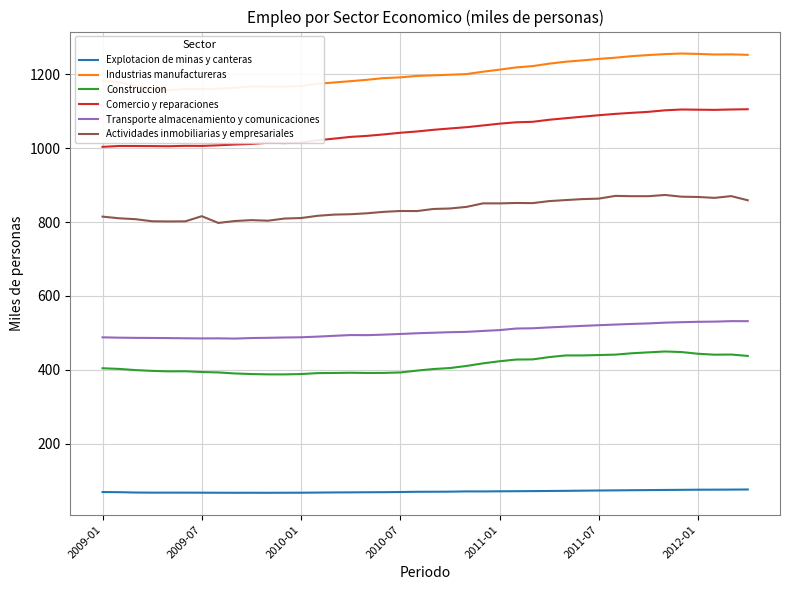

Does the chart have visible grid lines?

Yes